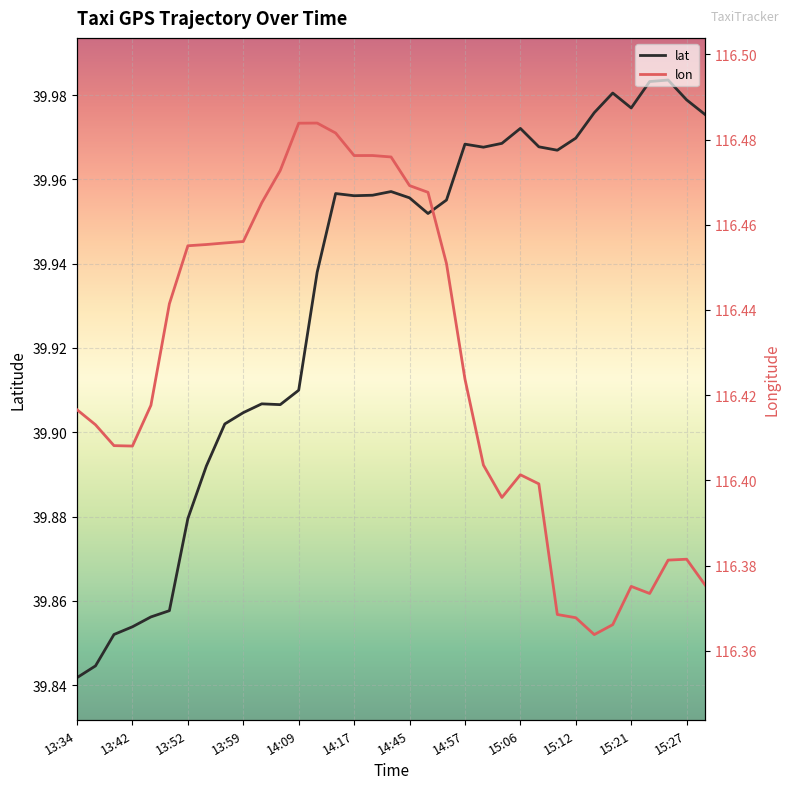

What position from the left is 15:07?

26